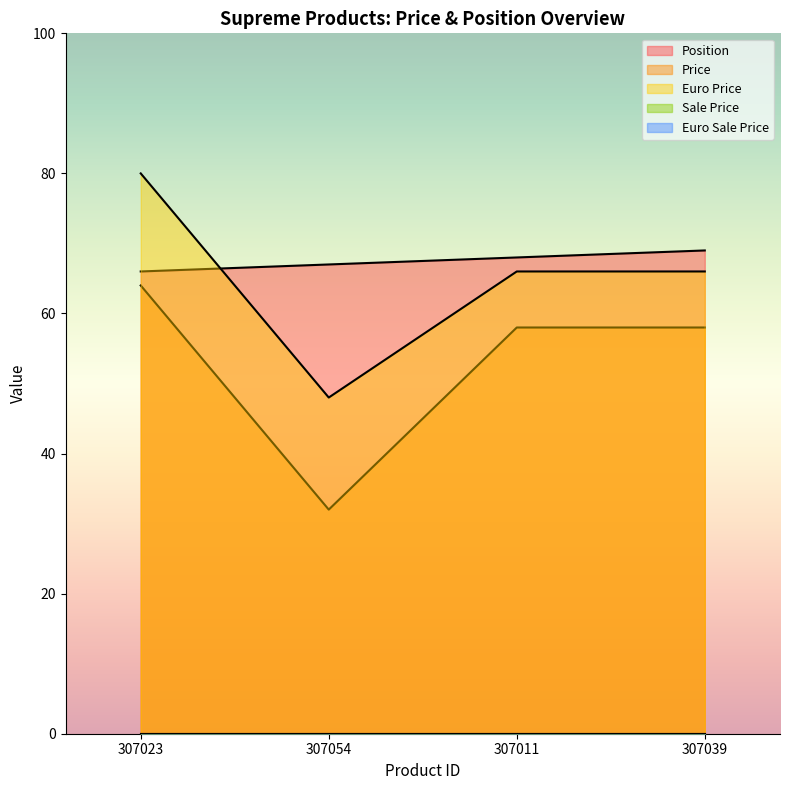

Is it true that Position equals 68 at 307011?

True